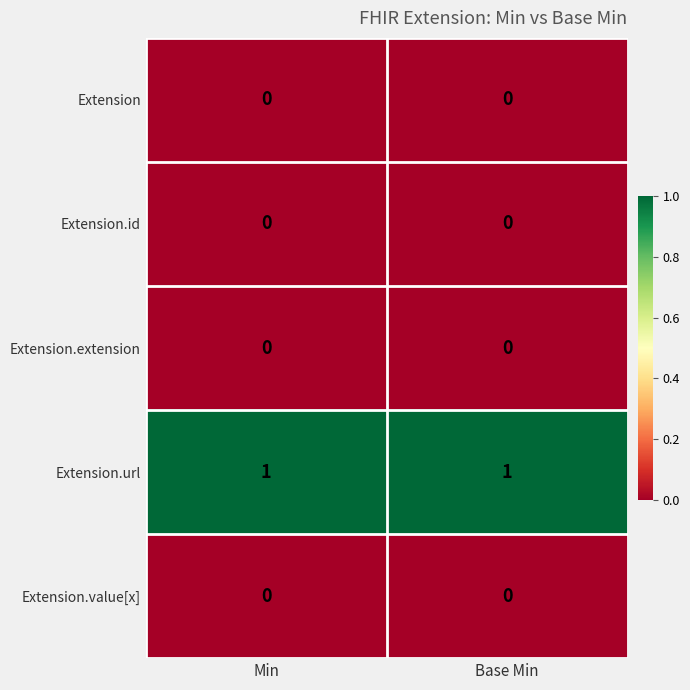

The value of Extension.extension at Min is 0. True or false?

True